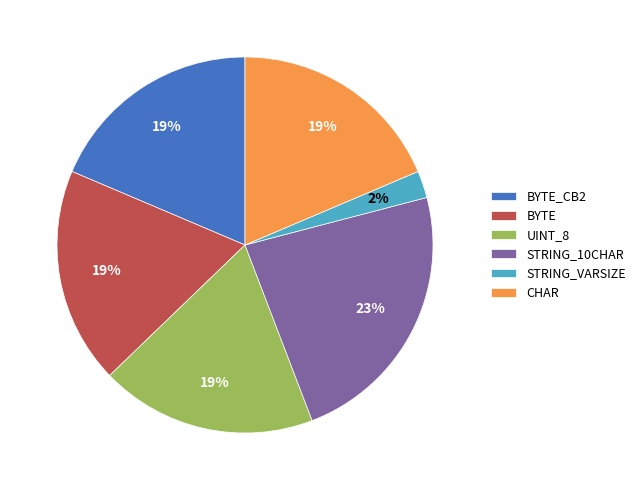

Does any single category account for the majority?

No